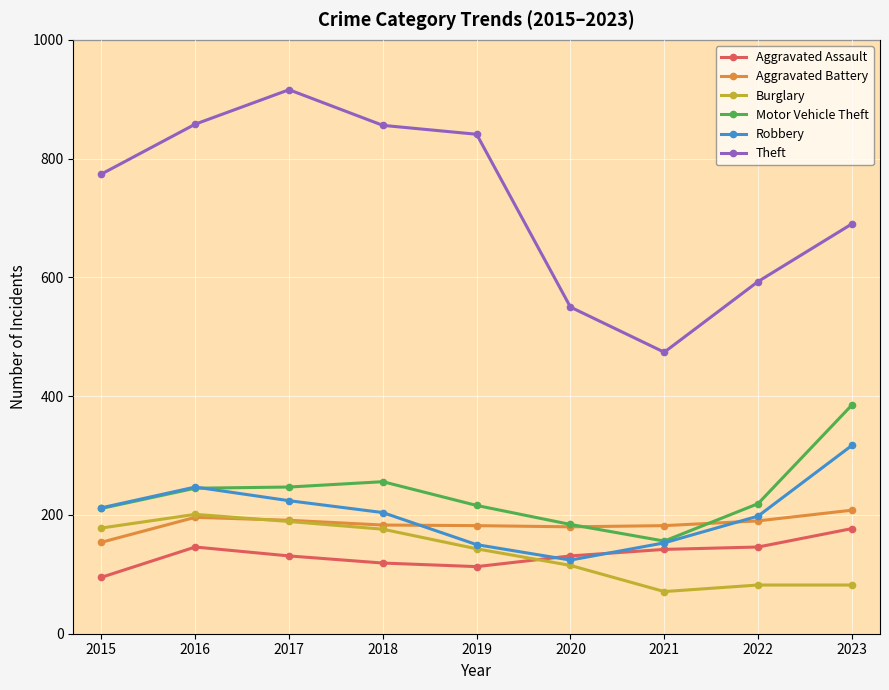

How many distinct data groups are displayed?

6